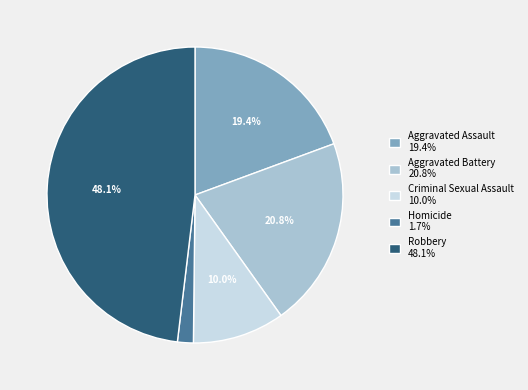

To the nearest percent, what portion does Homicide represent?

2%